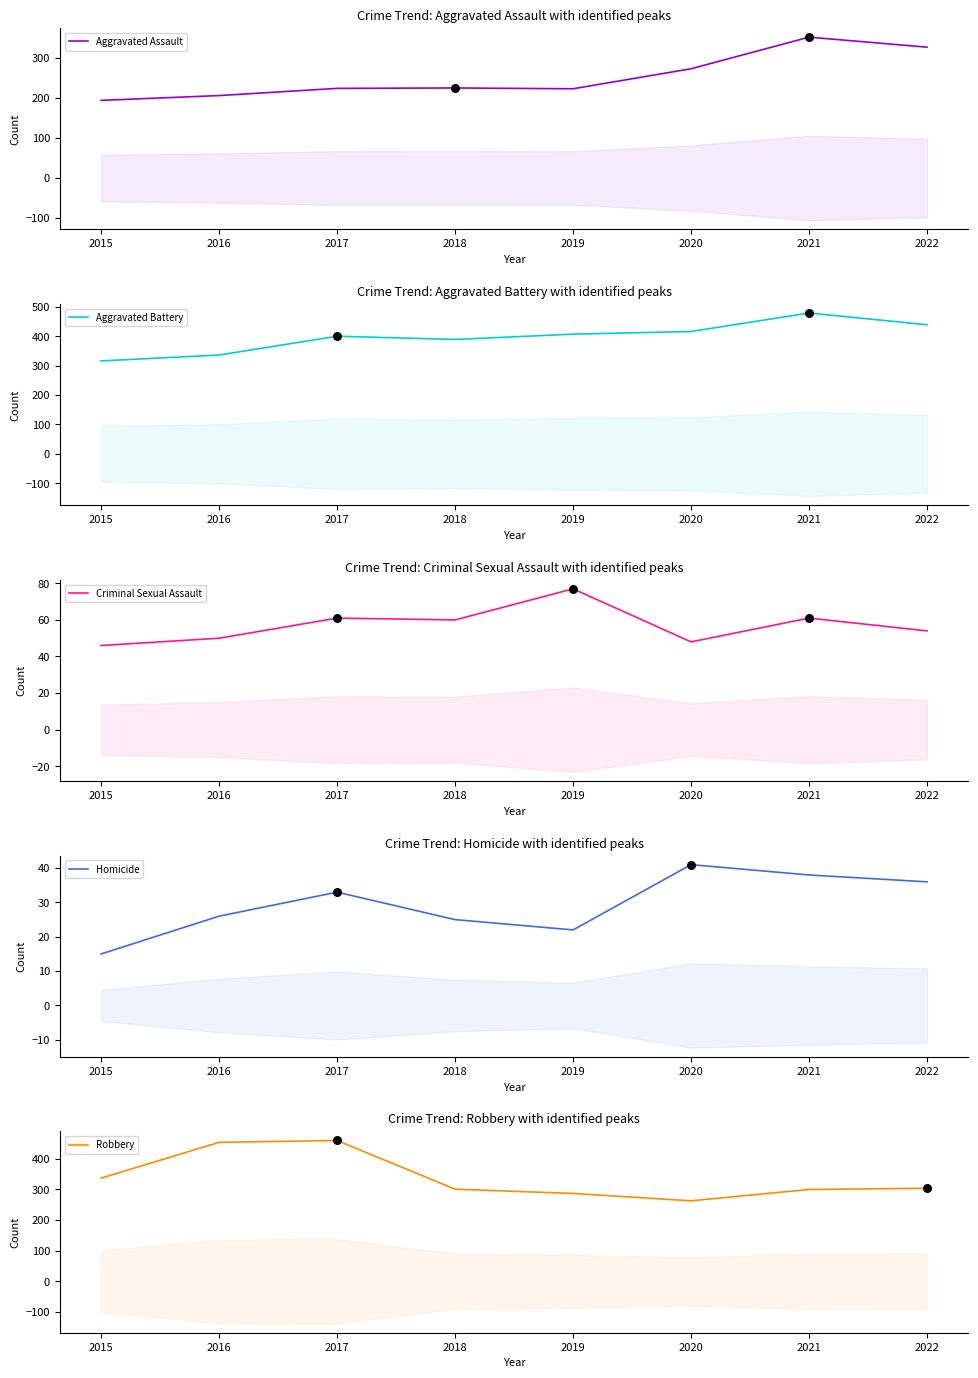

At which category is the sum across all series the highest?

2021